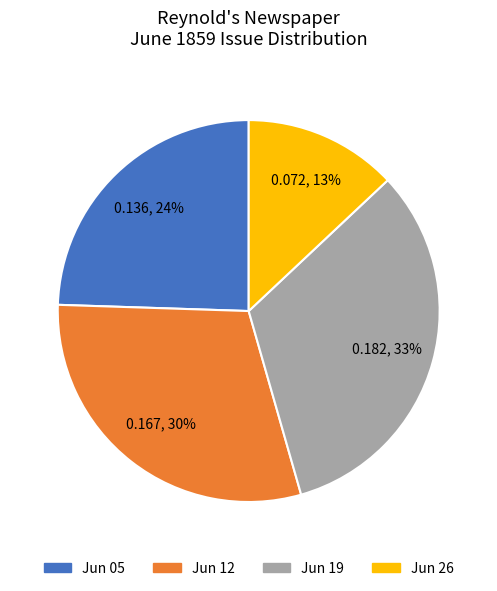

To the nearest percent, what portion does Jun 12 represent?

30%